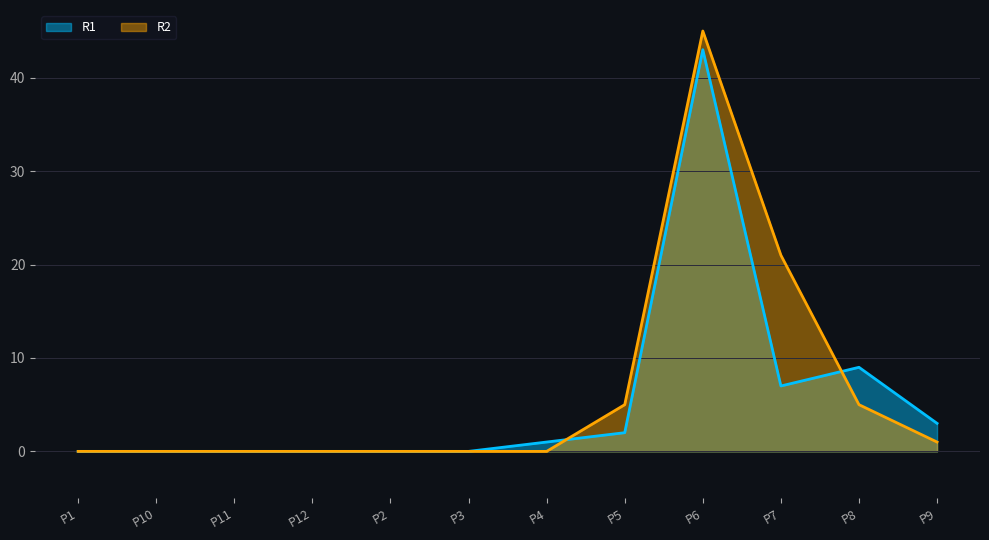

What is the label of the 12th point from the right?

P1